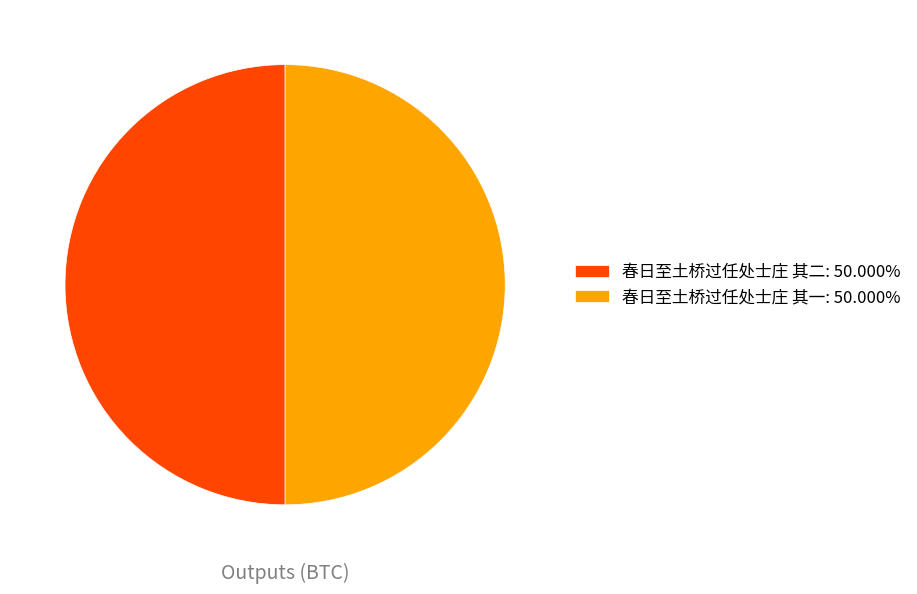

Do 春日至土桥过任处士庄 其二: 50.000% and 春日至土桥过任处士庄 其一: 50.000% together represent more than half of the pie?

Yes